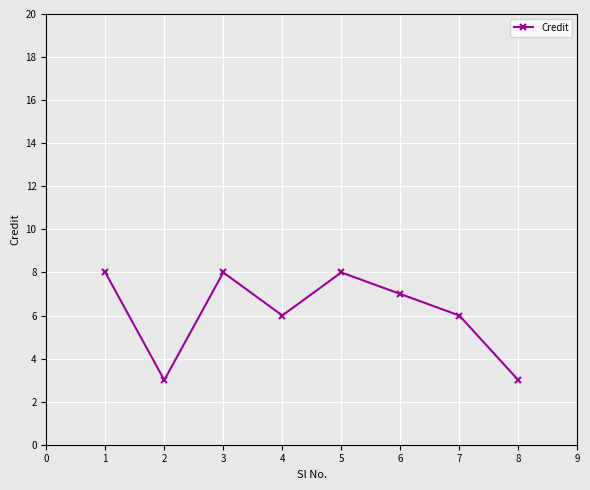

What is the sum of all values?

49